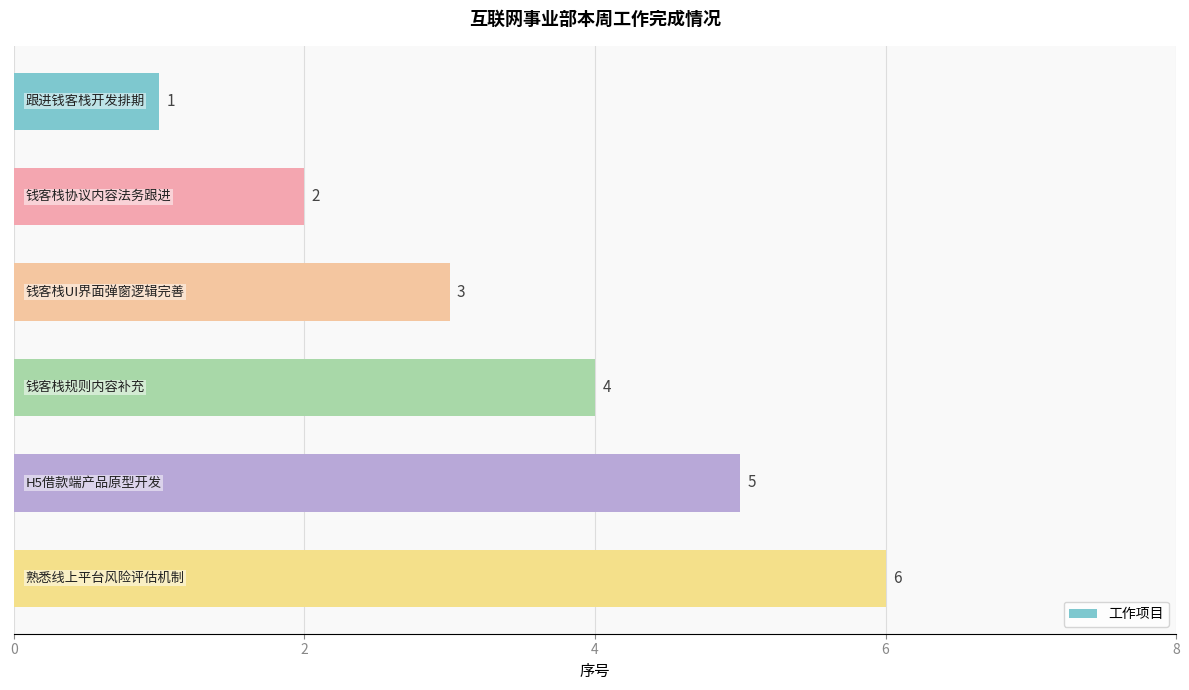

Count the values in the range 2 to 5.

4